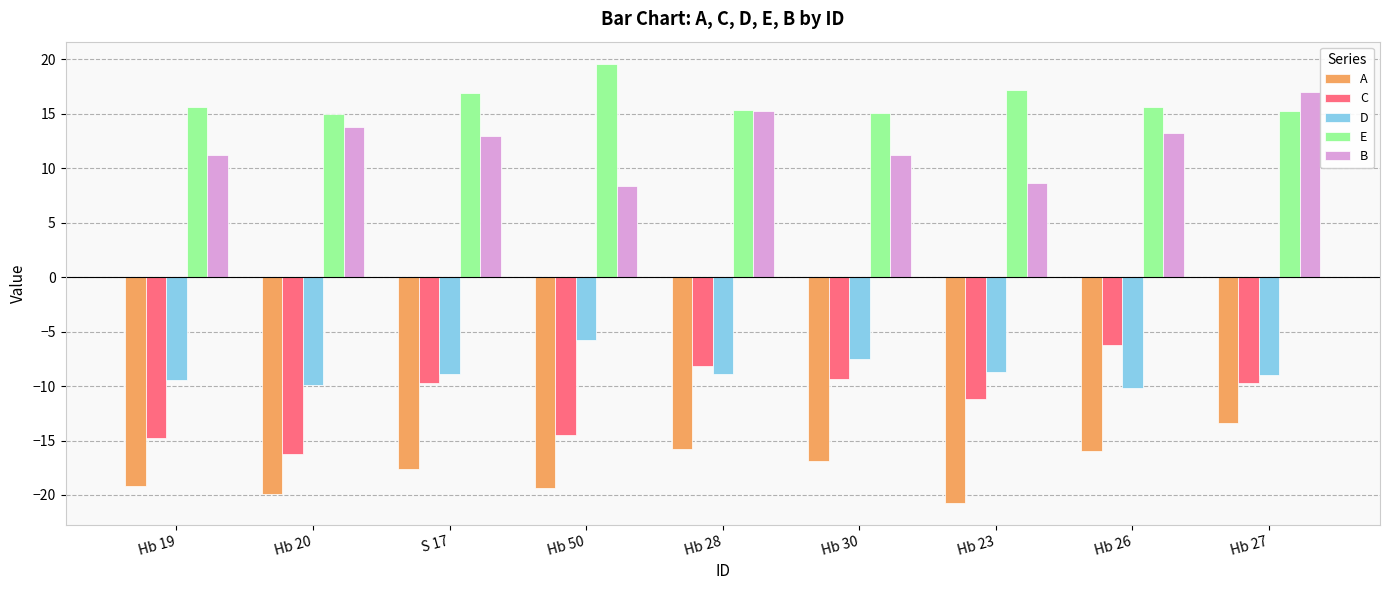

At which label does A first exceed -17?

Hb 28